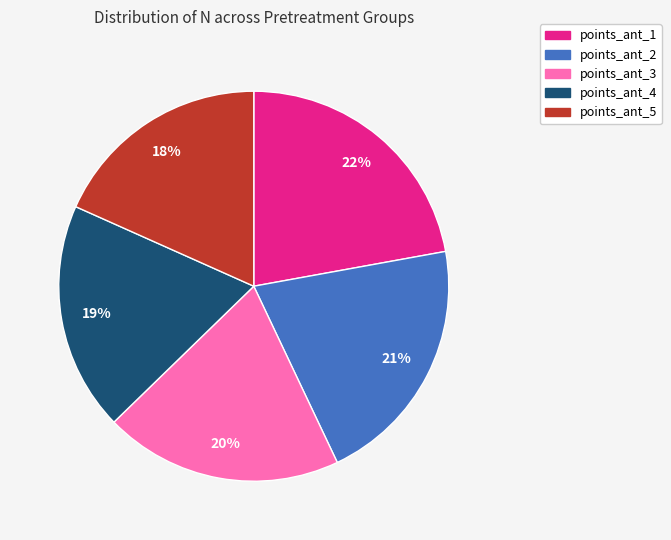

To the nearest percent, what is the combined percentage of points_ant_1 and points_ant_5?

40%